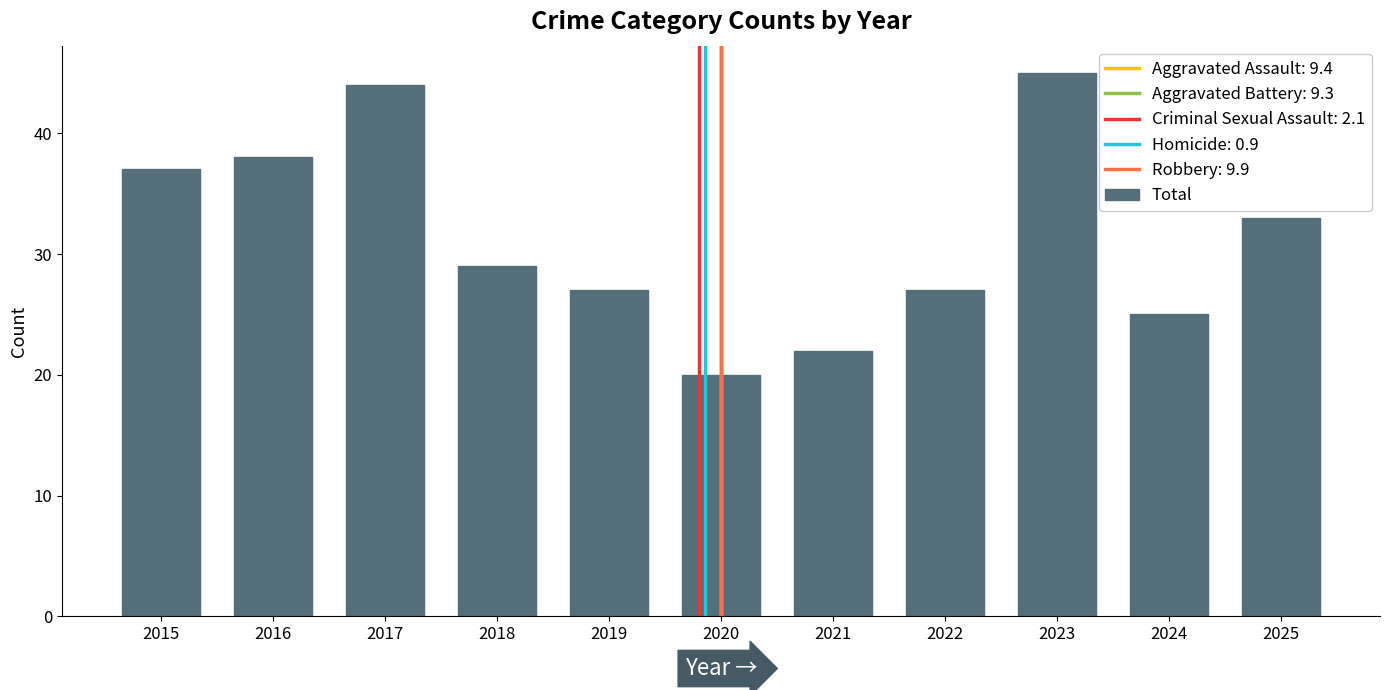

At which label does the data first exceed 29?

2015